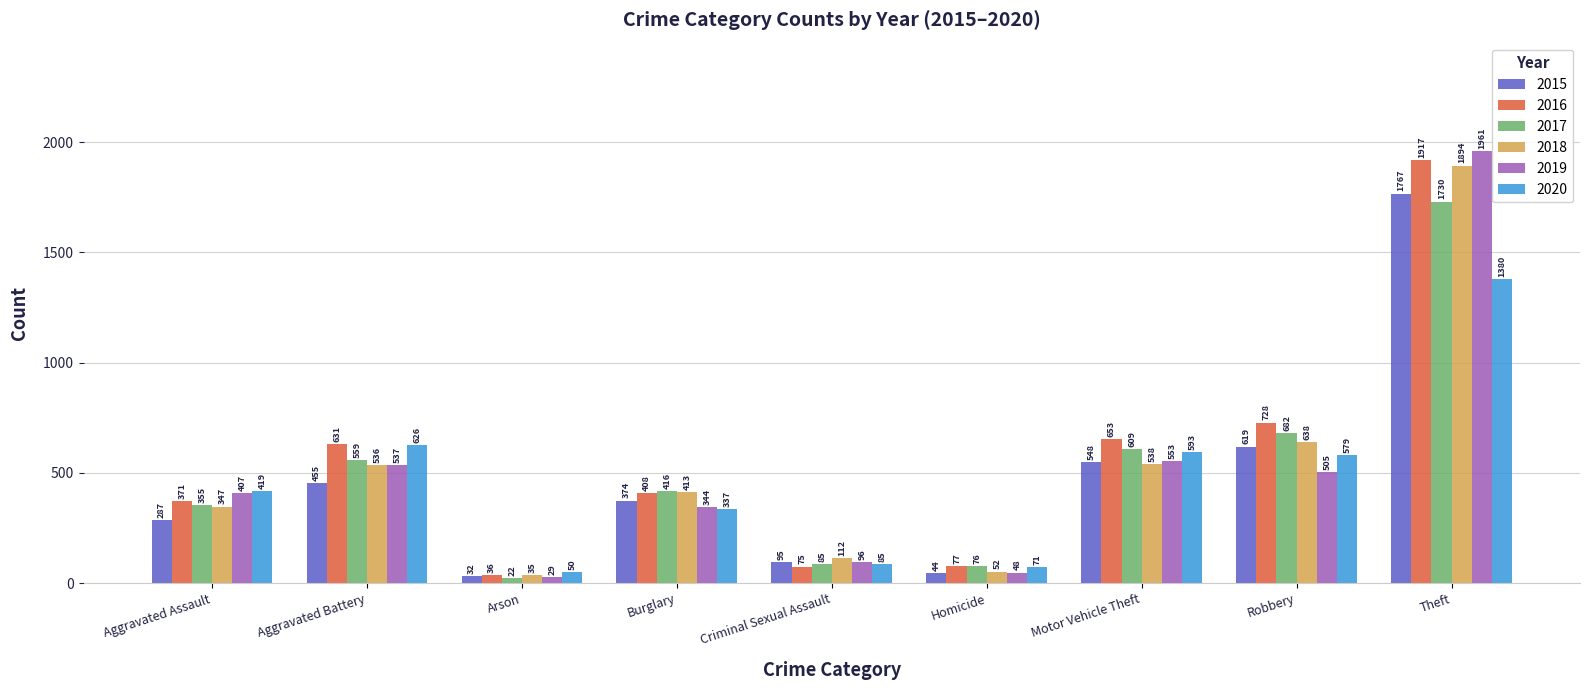

The 2019 series shows 318 at Aggravated Battery. True or false?

False